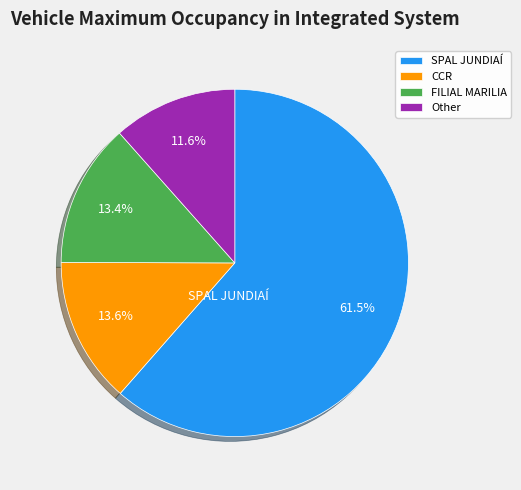

What percentage is the Other slice, to the nearest percent?

12%